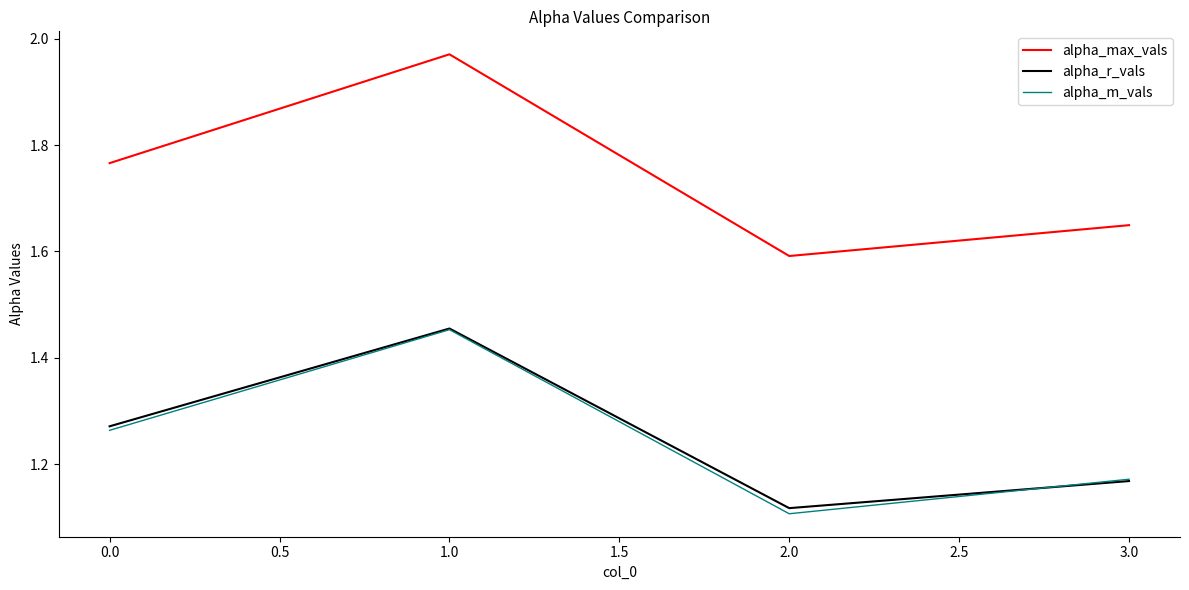

What position from the right is 0.0?

4